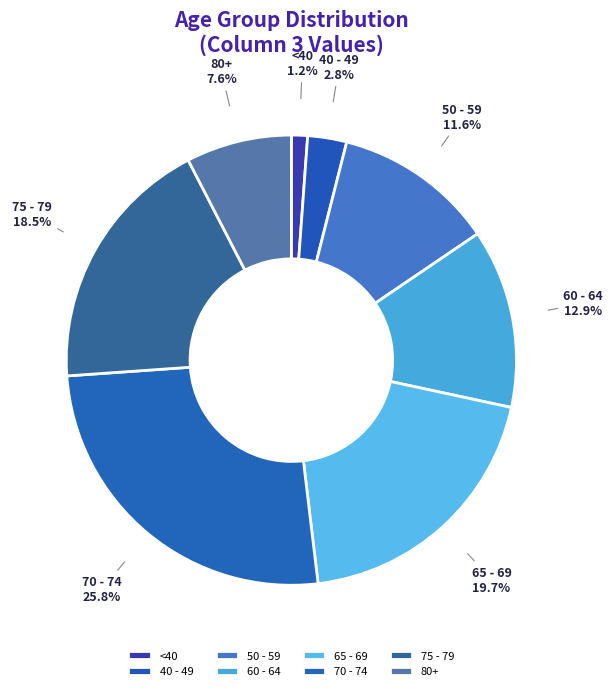

Rank the categories by value from highest to lowest.

70 - 74, 65 - 69, 75 - 79, 60 - 64, 50 - 59, 80+, 40 - 49, <40